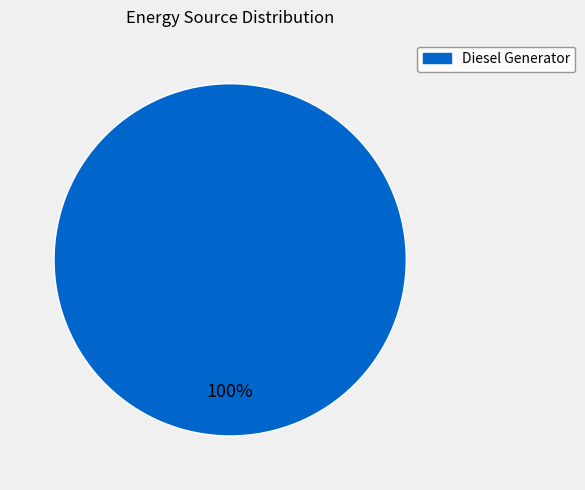

Is there a majority slice in this chart?

Yes